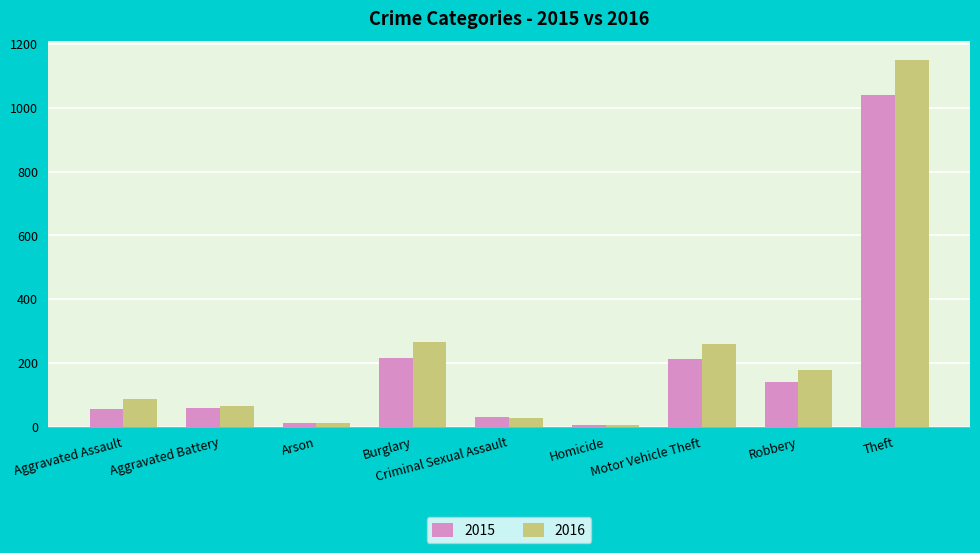

At how many categories does at least one series exceed 620?

1